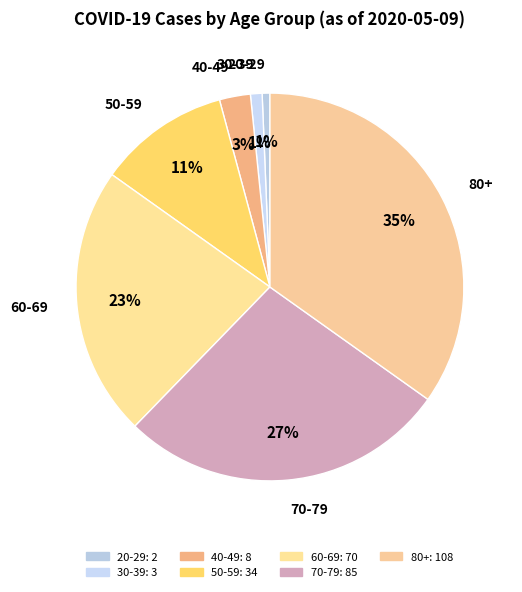

How many slices are in this pie chart?

7